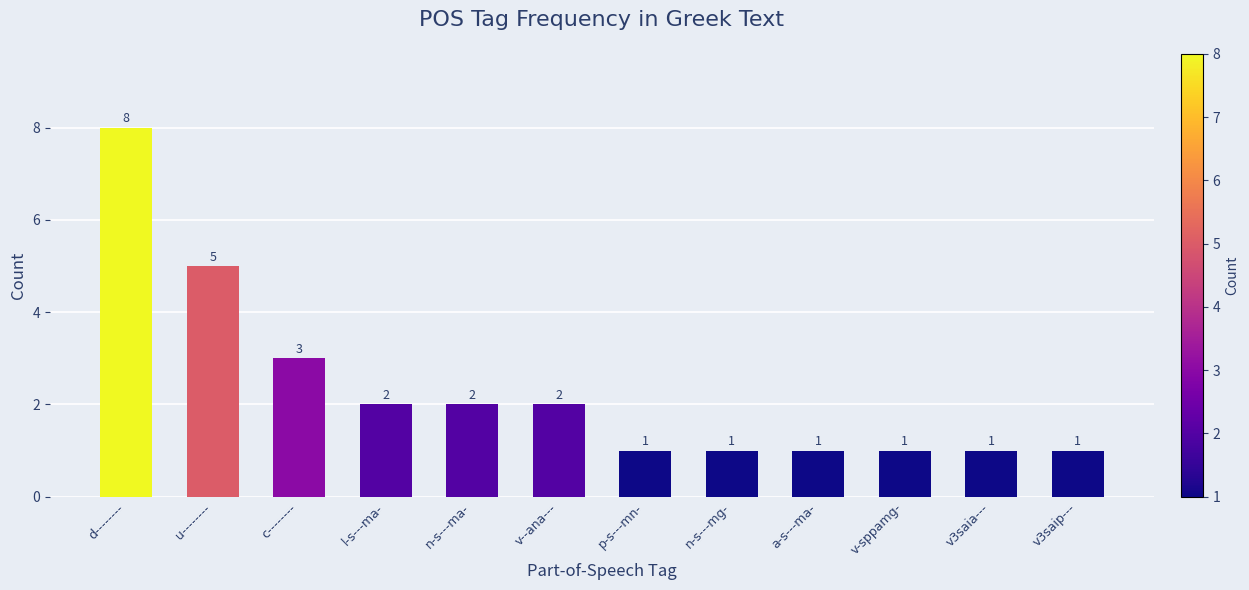

Is it true that the value at d-------- is 13?

False